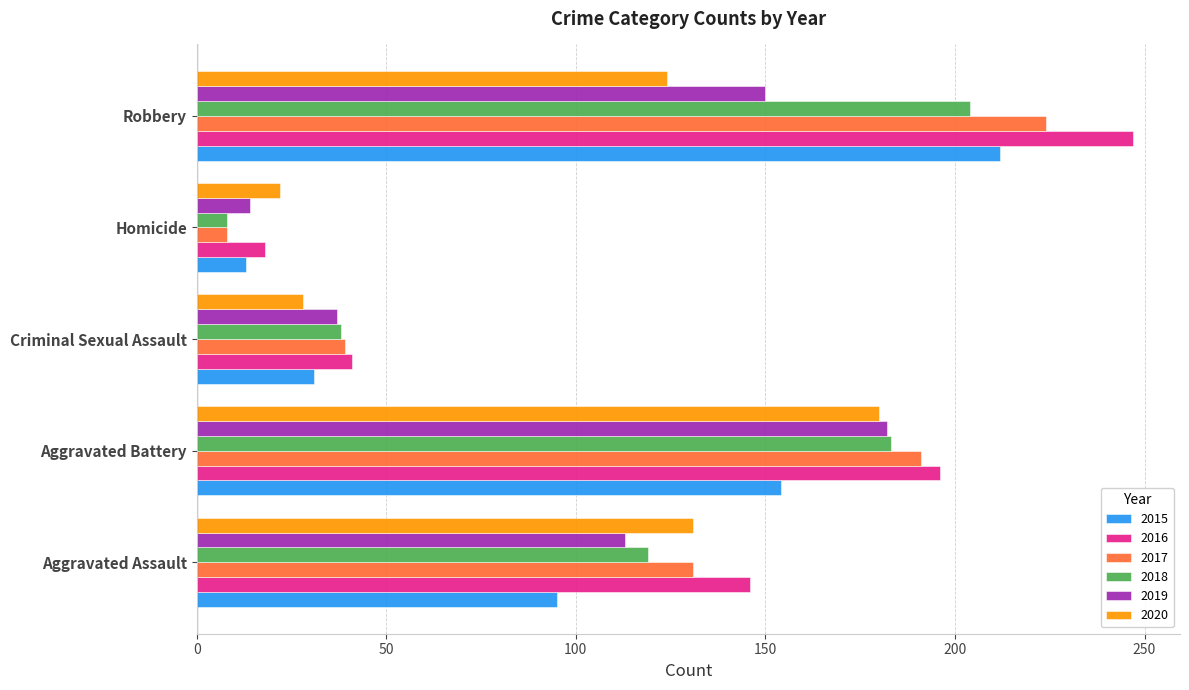

Read the 2020 value at Homicide, to the nearest 5.

20